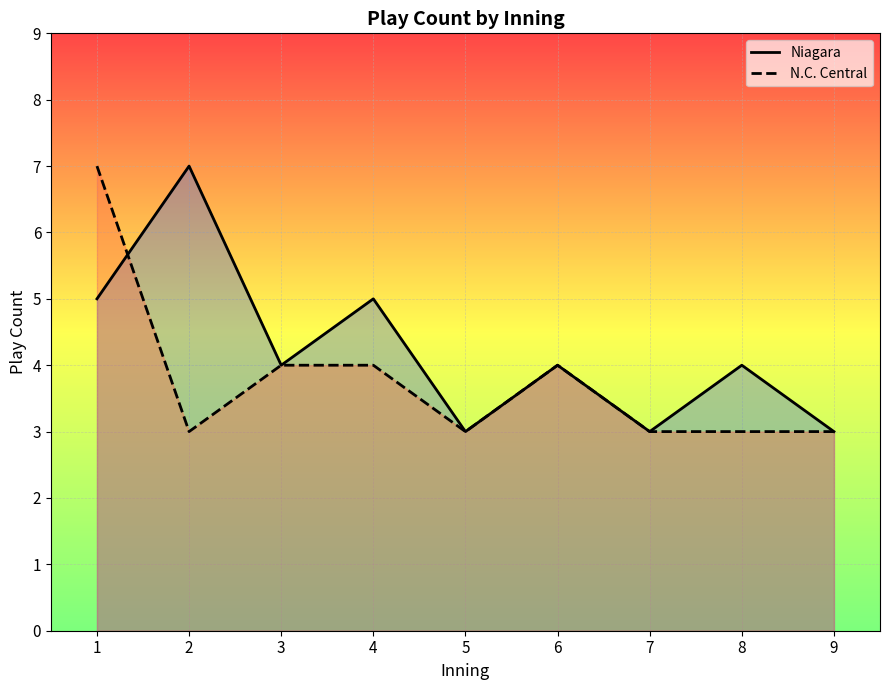

Rank the series at 5 from lowest to highest value.

Niagara, N.C. Central